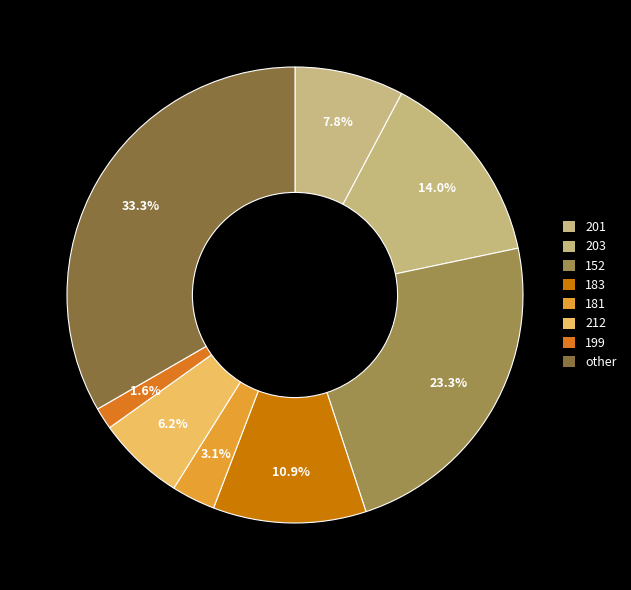

How many slices are in this pie chart?

8